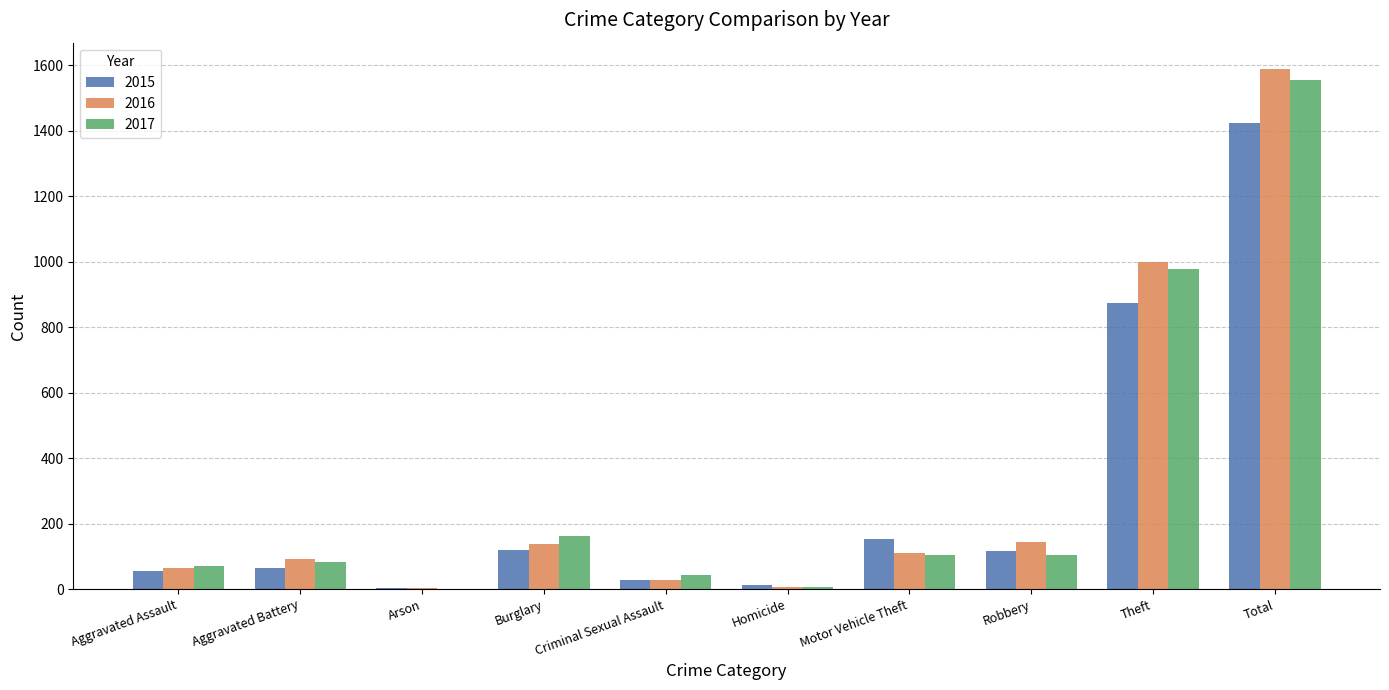

At which category is the sum across all series the highest?

Total